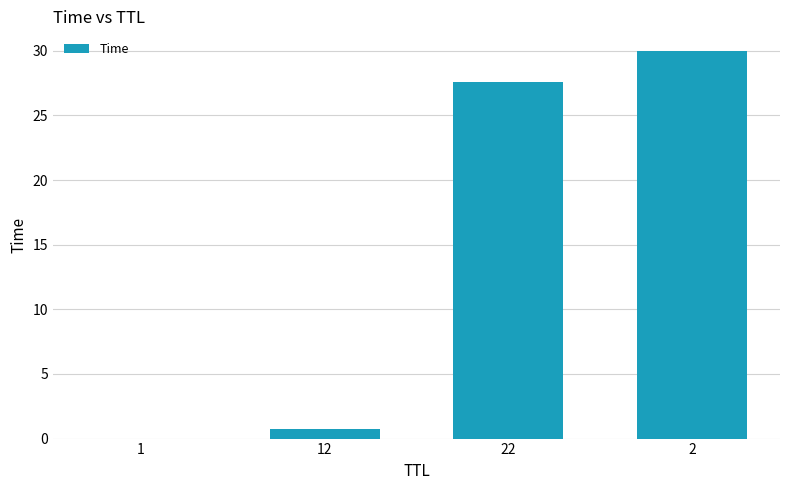

What is the greatest value displayed?

30.0